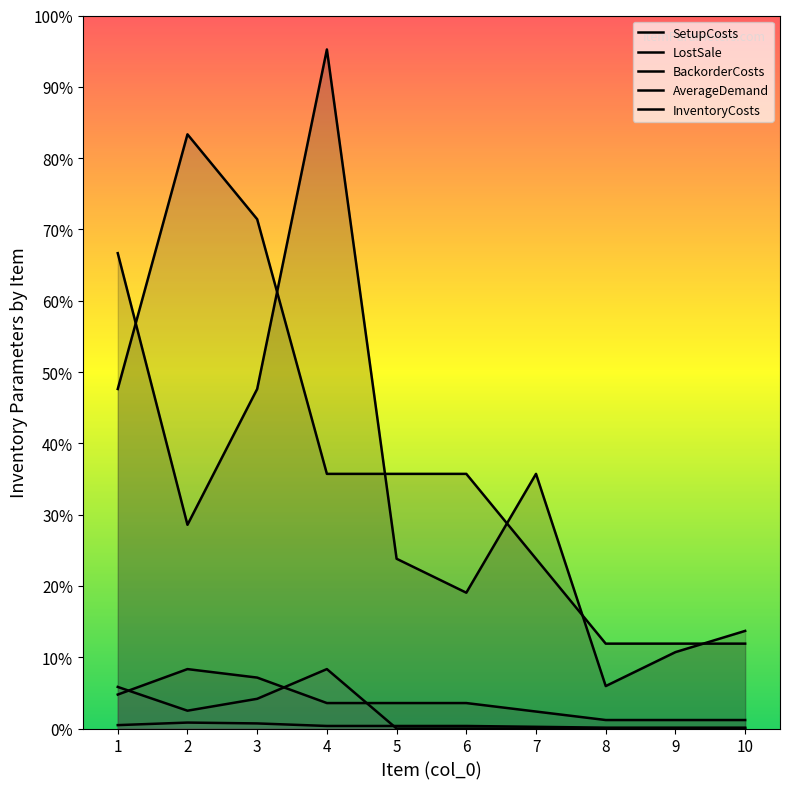

The value of AverageDemand at 6 is 0. True or false?

True